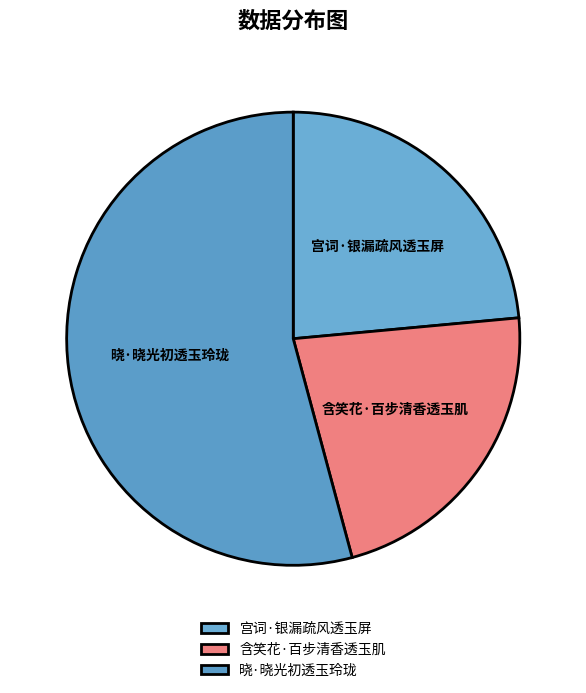

Approximately how many times larger is the value at 晓·晓光初透玉玲珑 compared to 宫词·银漏疏风透玉屏?

2.3